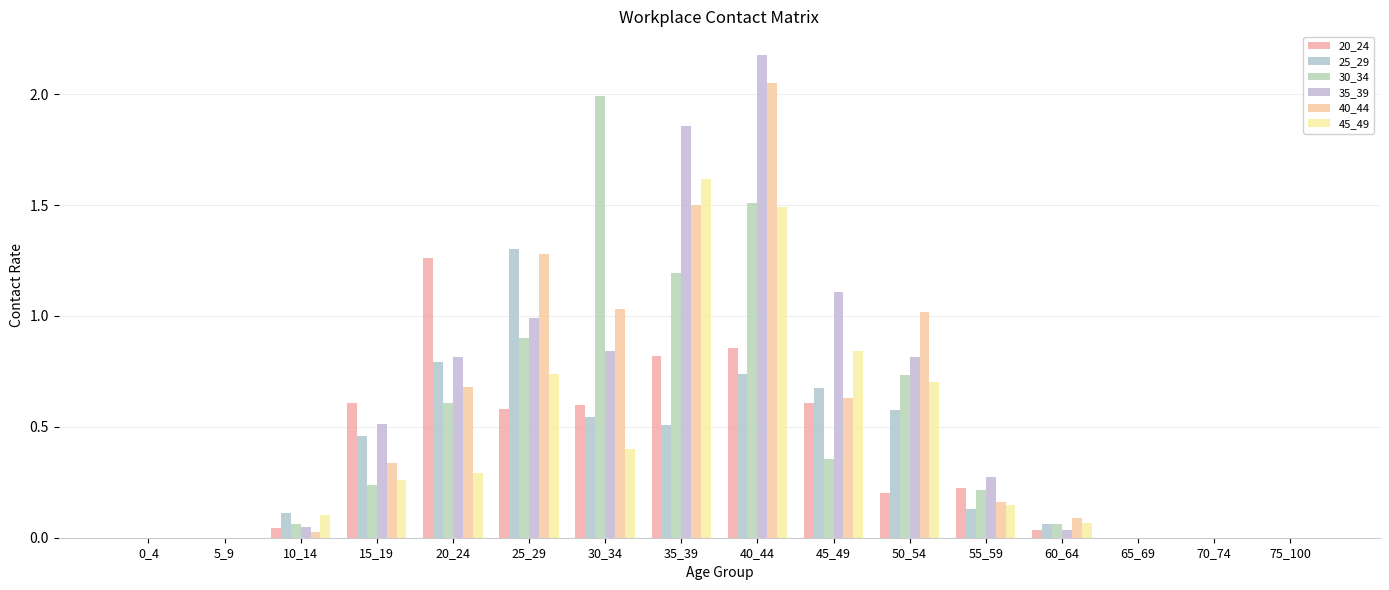

How many series are shown in this chart?

6